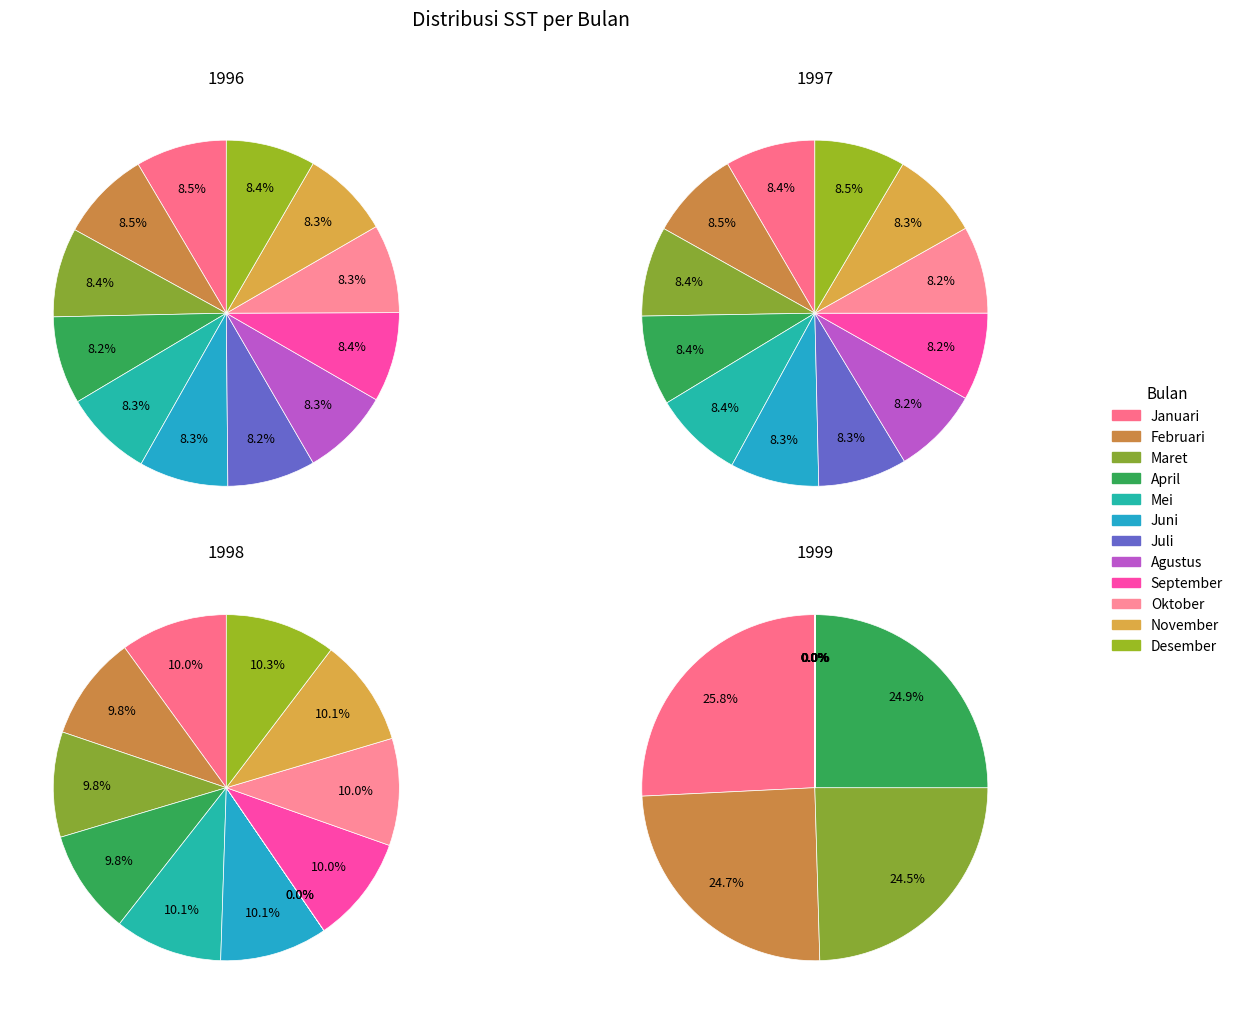

The Januari slice represents 26% of the pie. True or false?

True